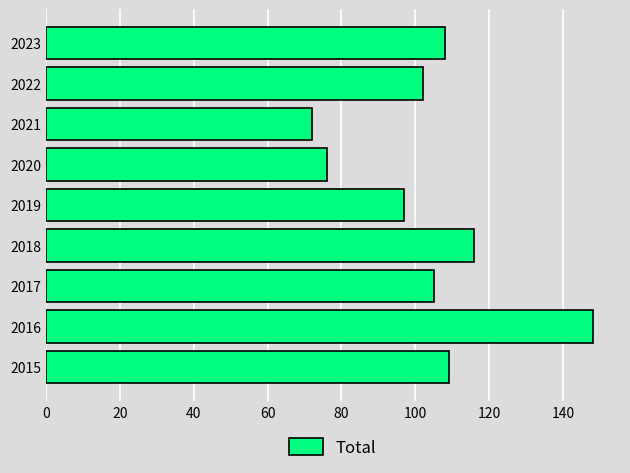

The chart shows a value of 219 at 2016. True or false?

False